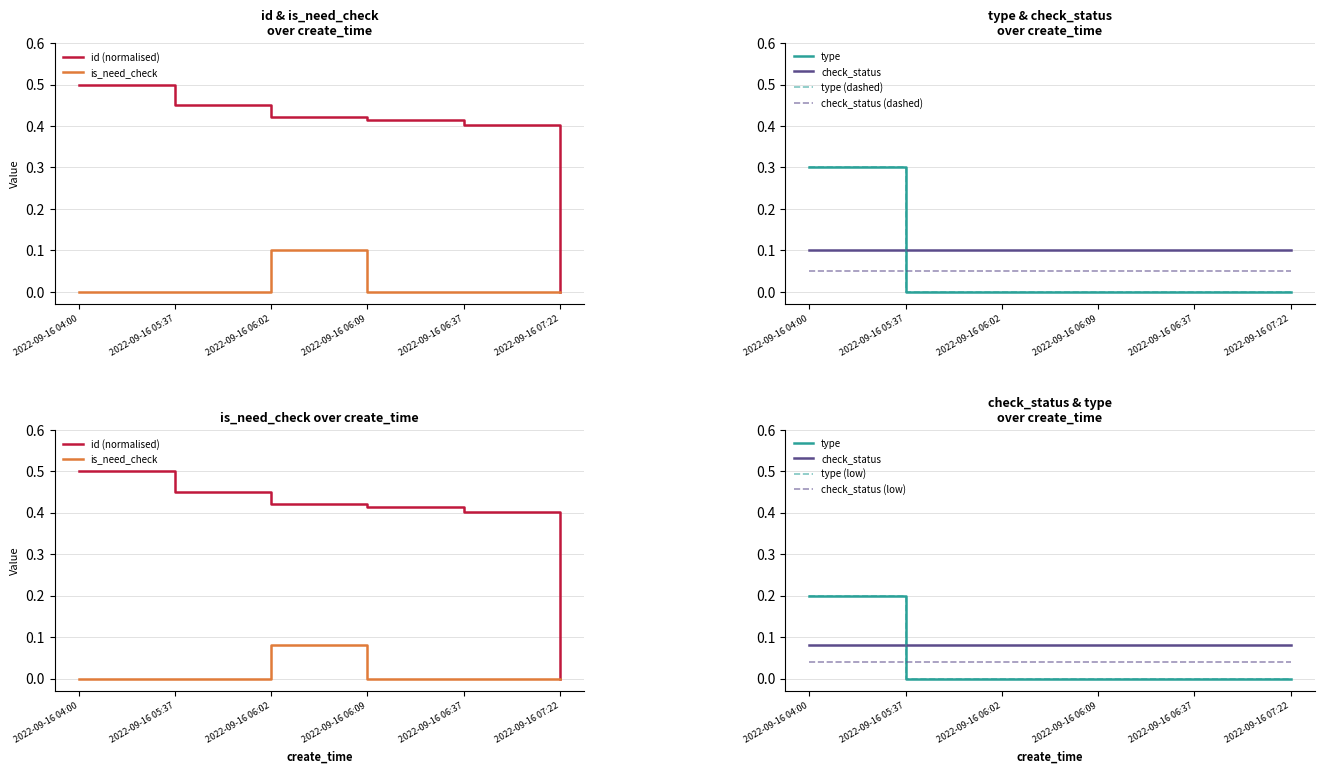

At which label does type reach its peak?

2022-09-16 04:00